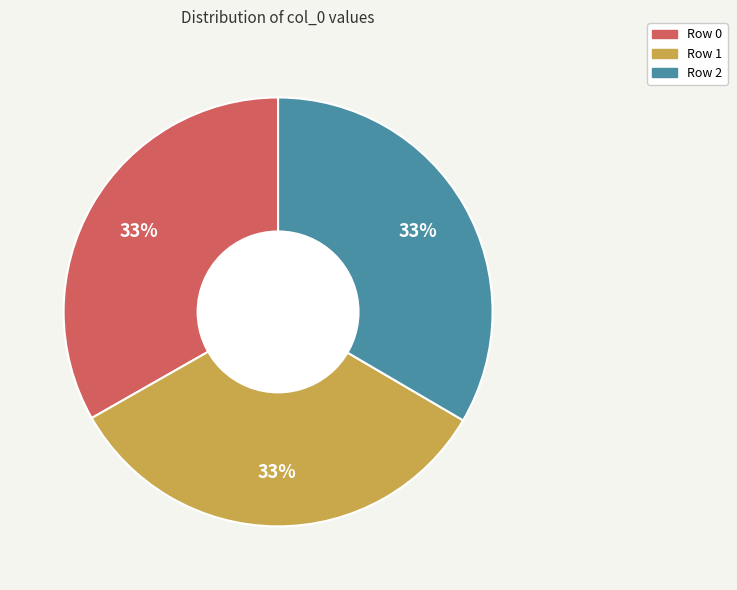

To the nearest percent, what percentage of the pie is Row 2?

33%